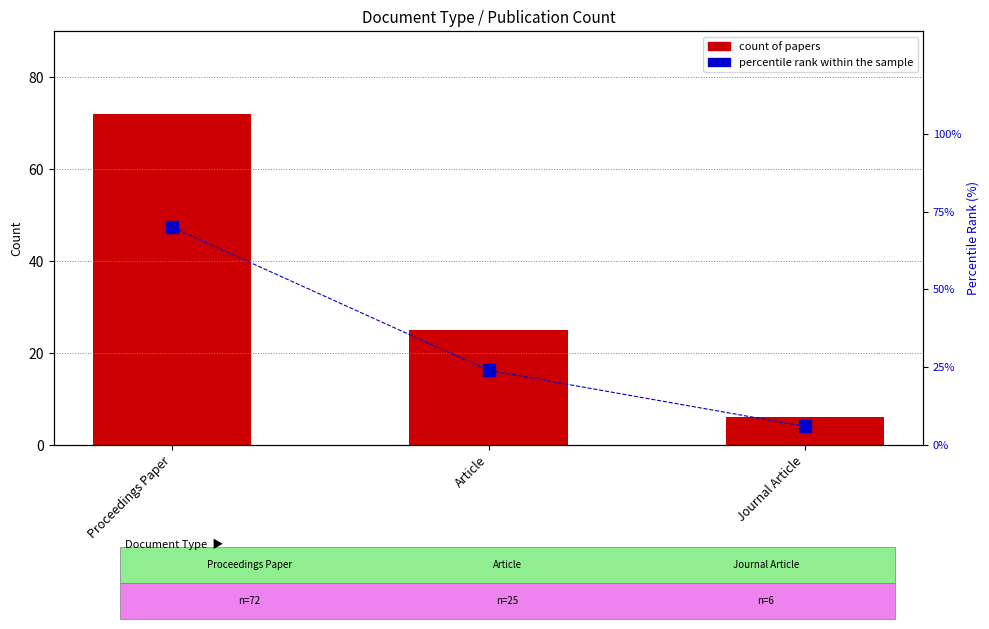

Which series has the largest range (max minus min)?

Count